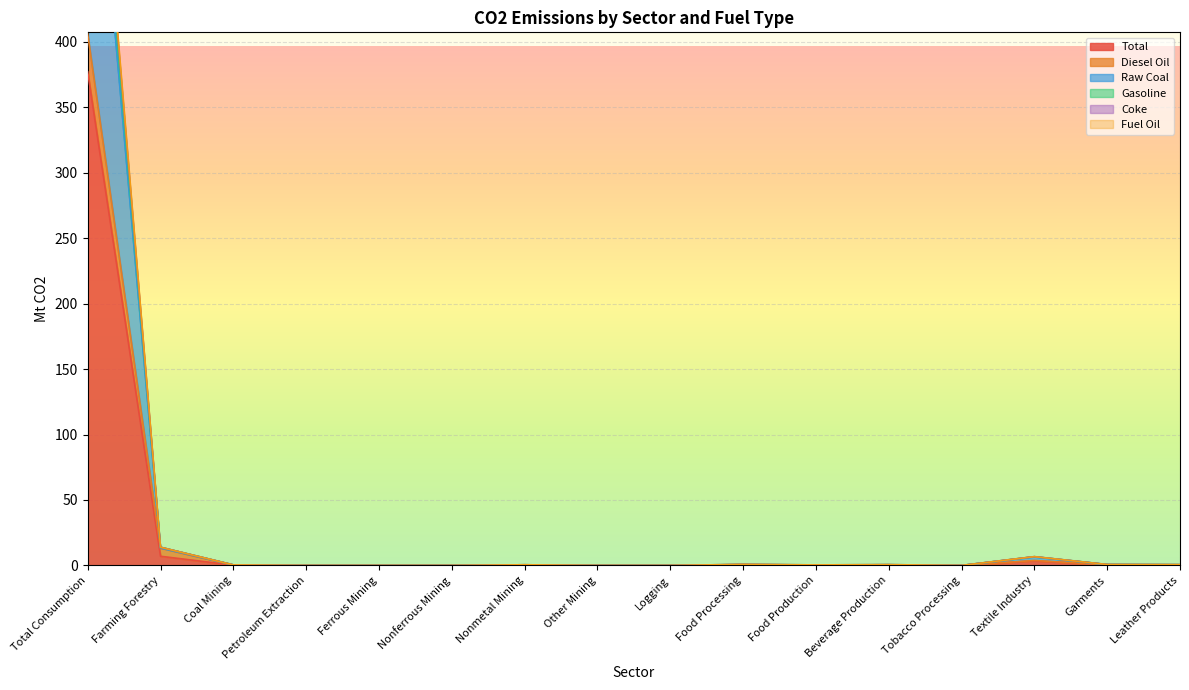

Where is Gasoline nearest to the value 332?

Farming Forestry